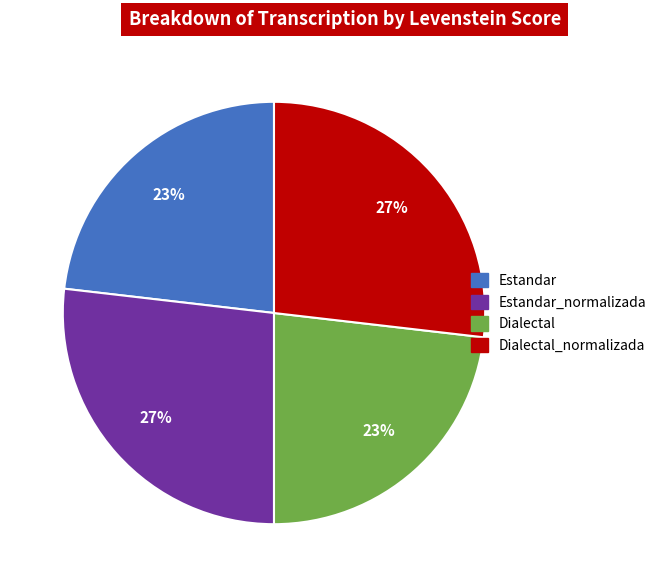

Does Estandar_normalizada account for over 50% of the chart?

No